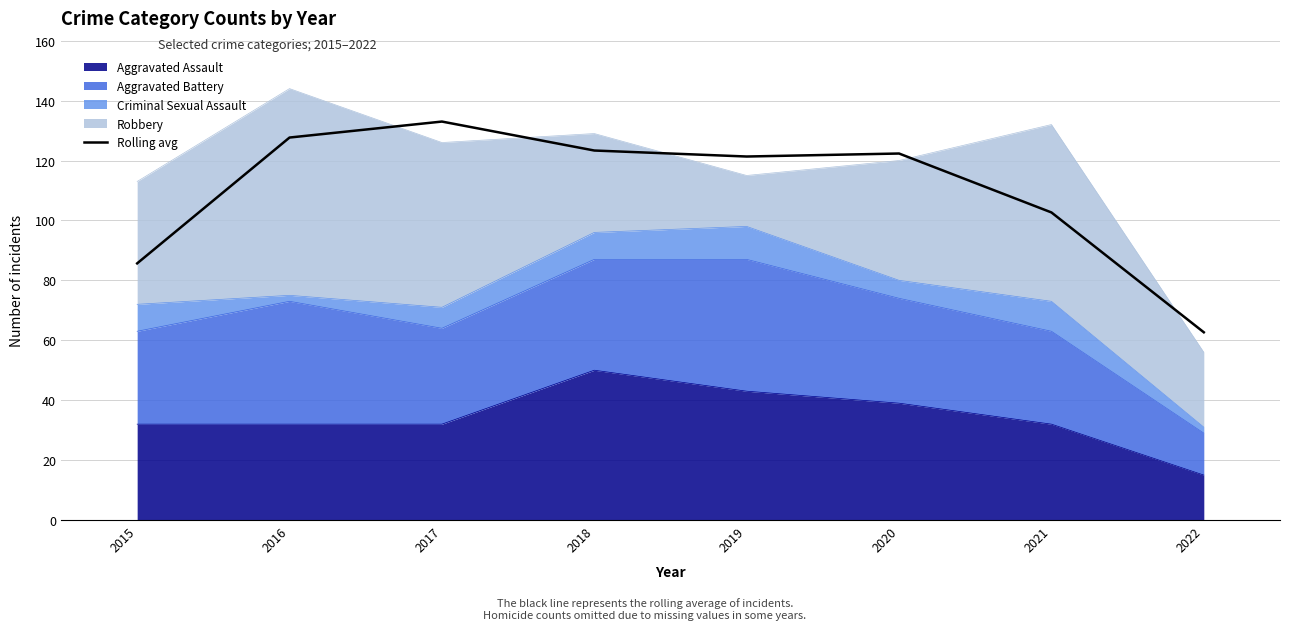

Is it true that the value at 2019 is 121.3?

True